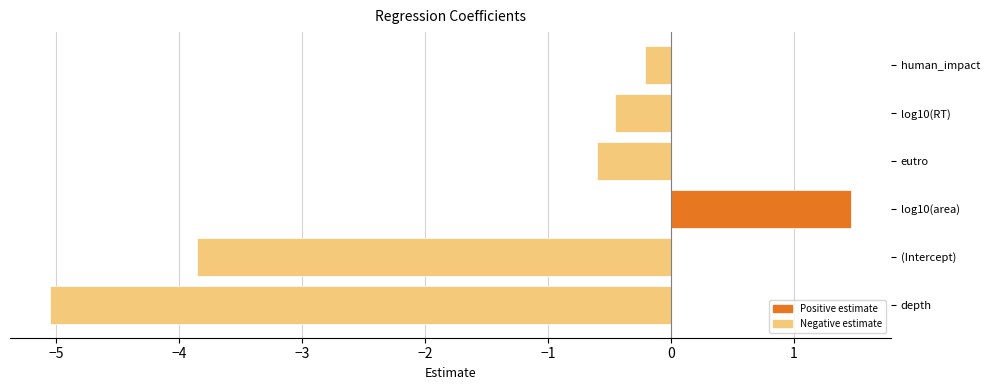

How many values exceed 0?

1